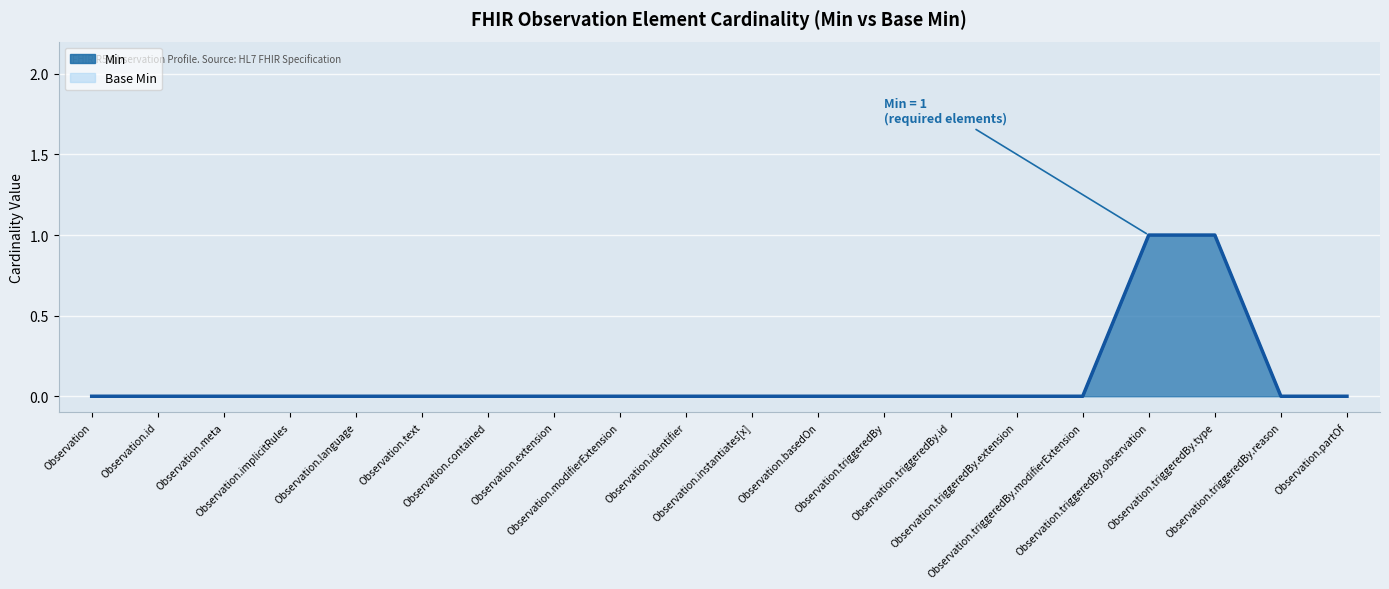

True or false: Min and Base Min intersect in this chart.

False